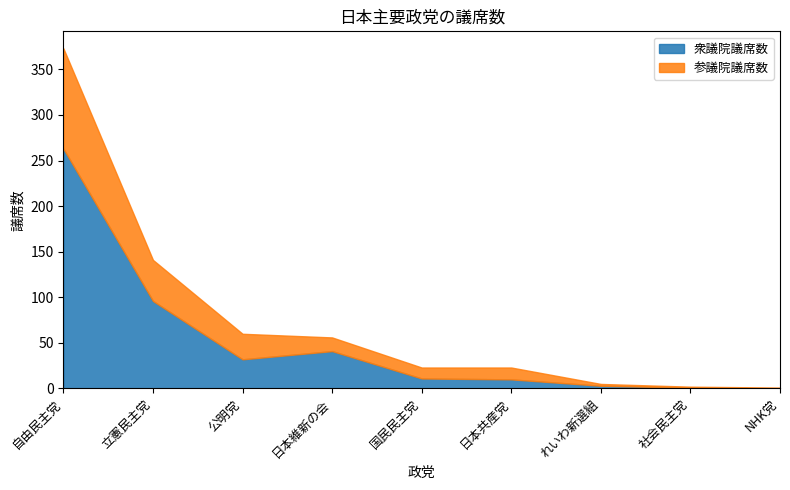

What is the label of the 5th point from the left?

国民民主党